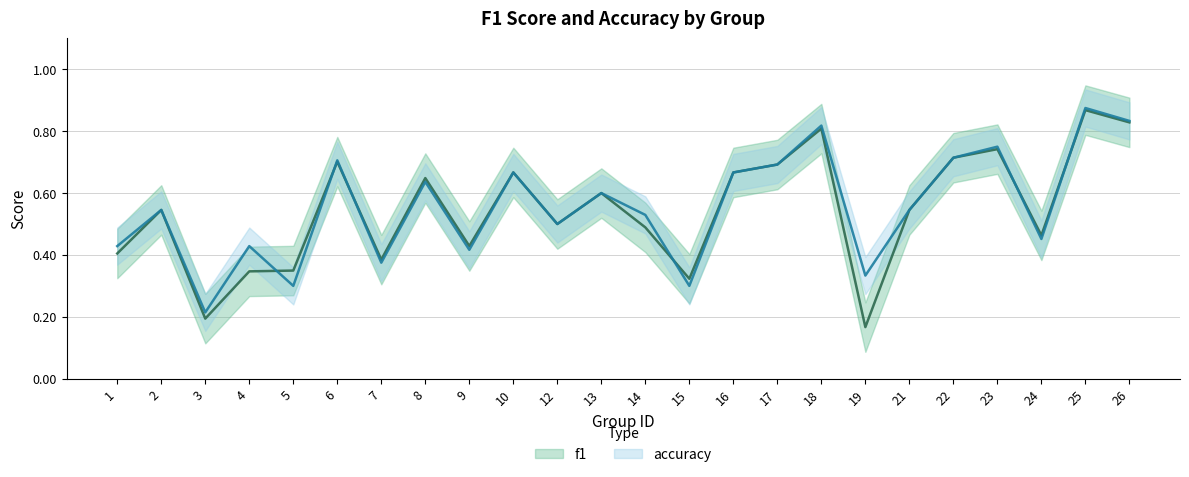

The accuracy series shows 0.2 at 3. True or false?

True